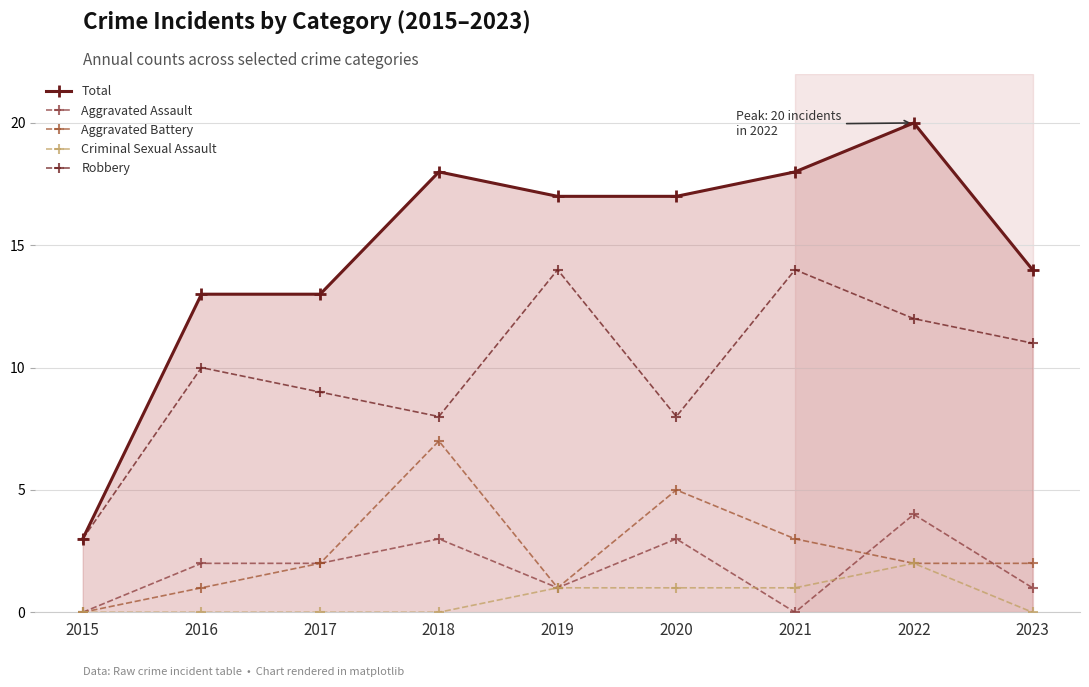

What is the greatest value displayed?

20